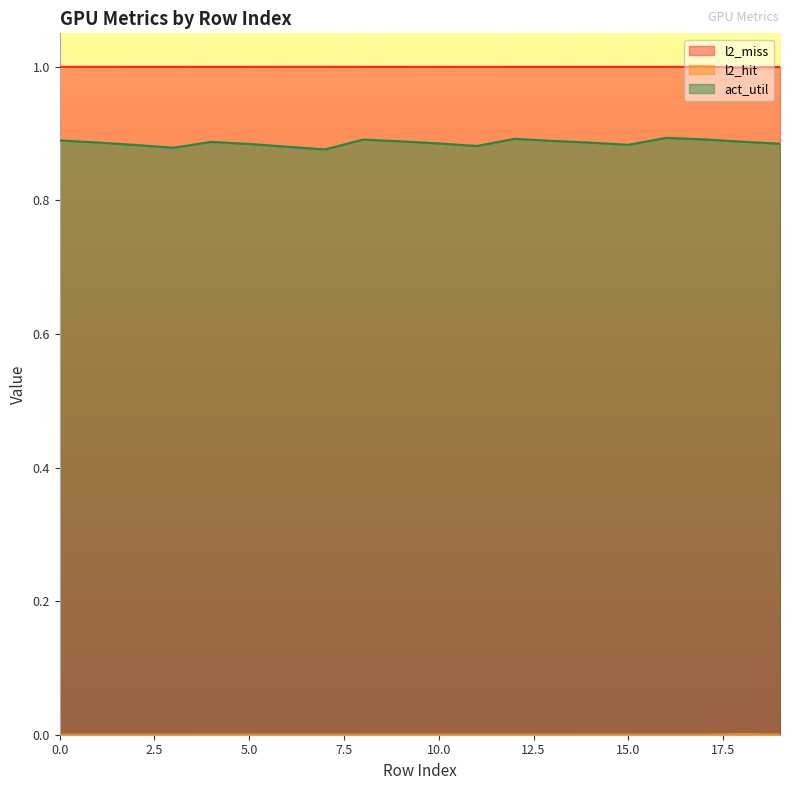

Is the value of act_util at 17 greater than the value of l2_miss at 11?

No